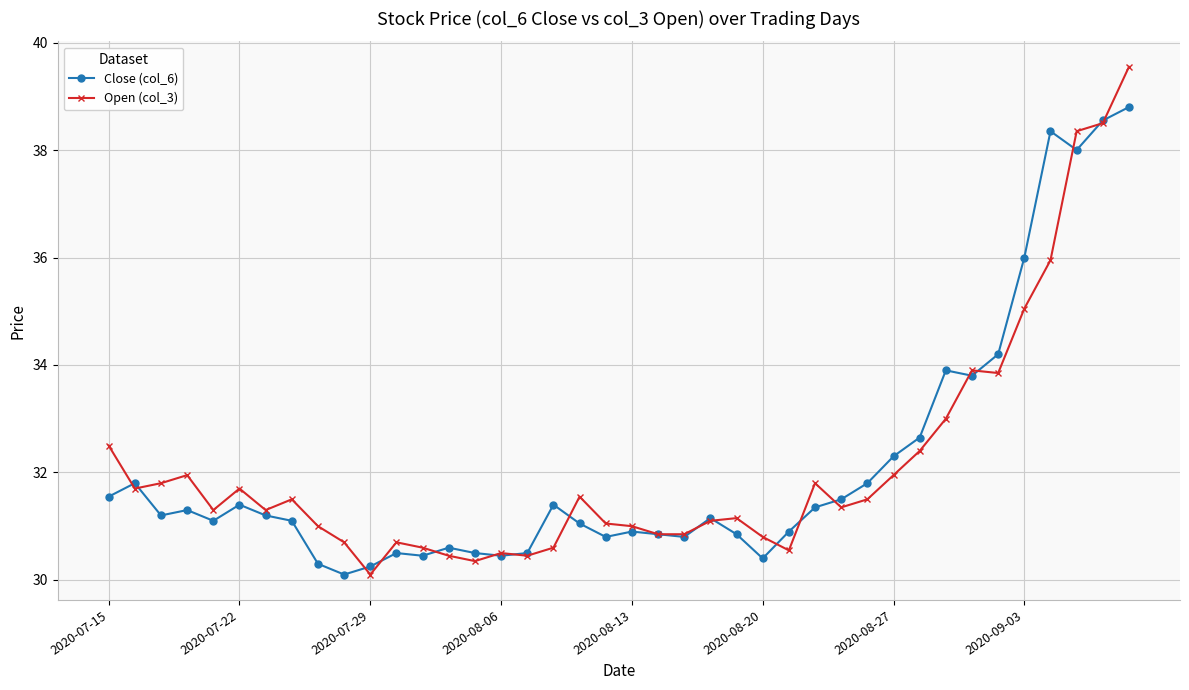

List the series in order of their peak value, lowest first.

Close (col_6), Open (col_3)